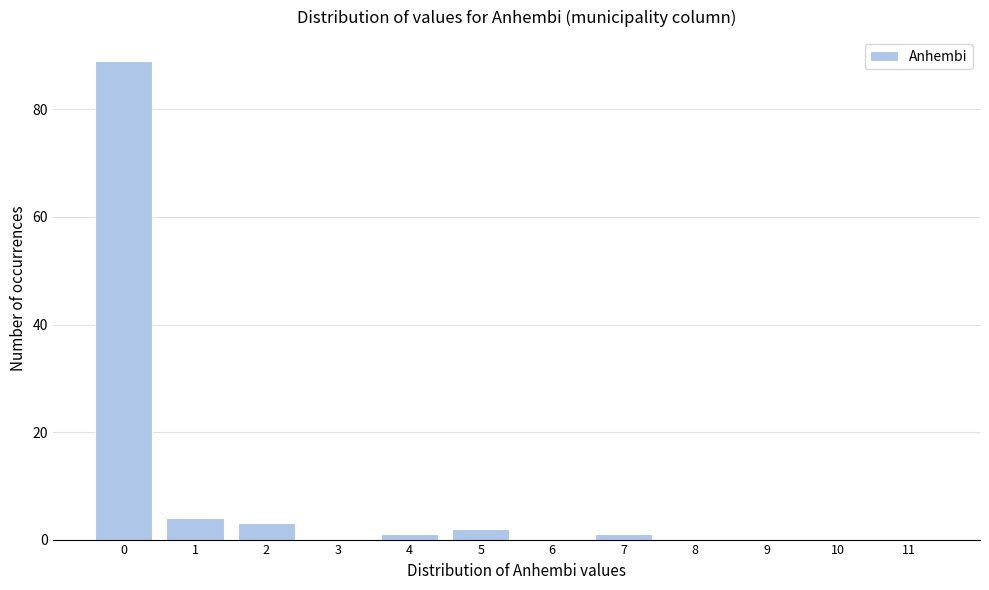

Reading right to left, transcribe all the data shown in this chart.

11=0	10=0	9=0	8=0	7=1	6=0	5=2	4=1	3=0	2=3	1=4	0=89